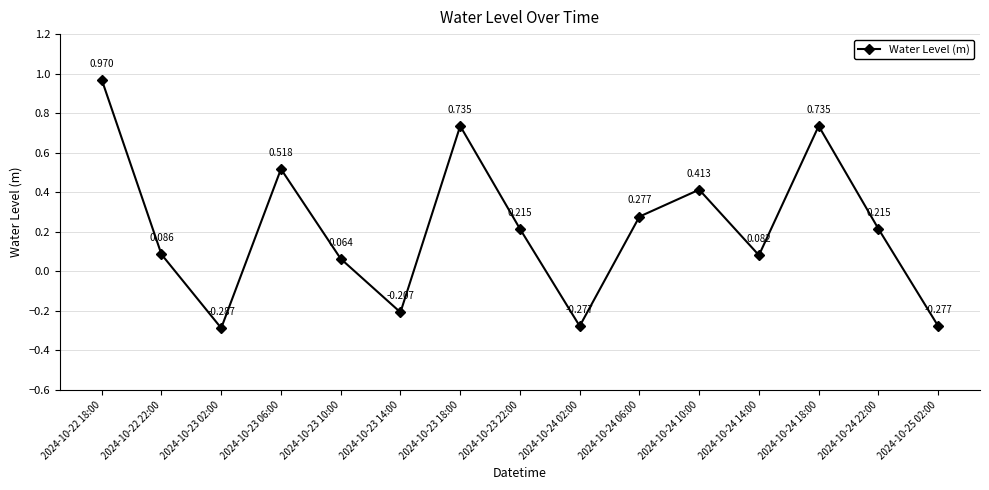

Which label corresponds to the smallest value in the chart?

2024-10-23 02:00